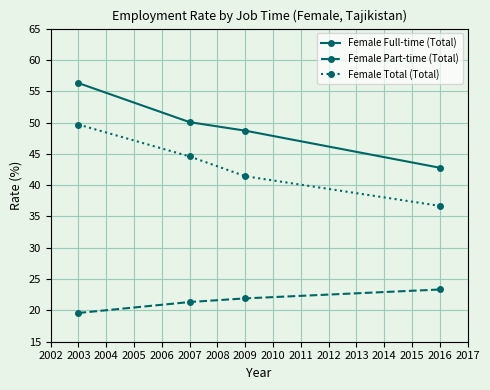

What is the spread (max minus min) of values at 2009?

26.8